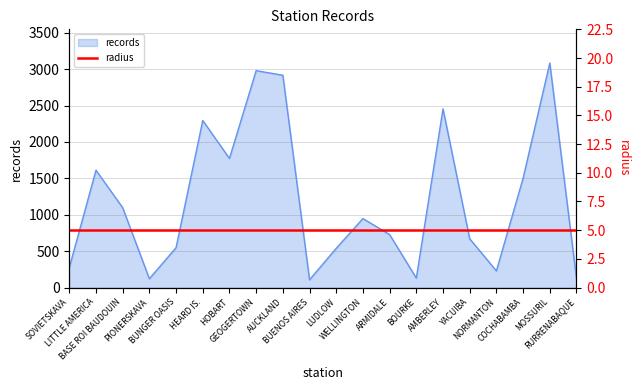

What is the average value?

1207